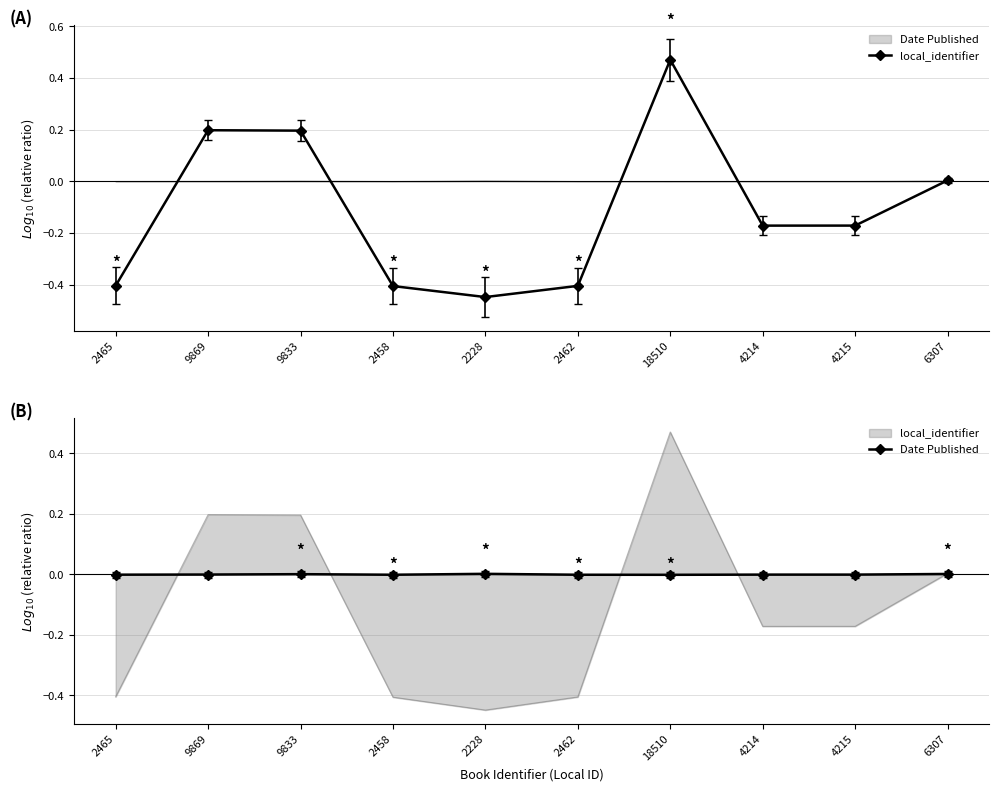

How many times do Date Published and local_identifier cross each other?

5